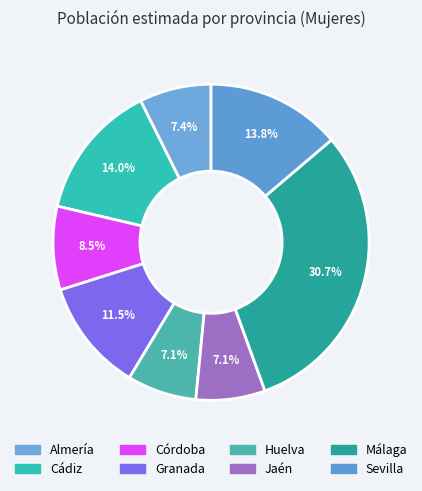

How many segments does this pie chart have?

8